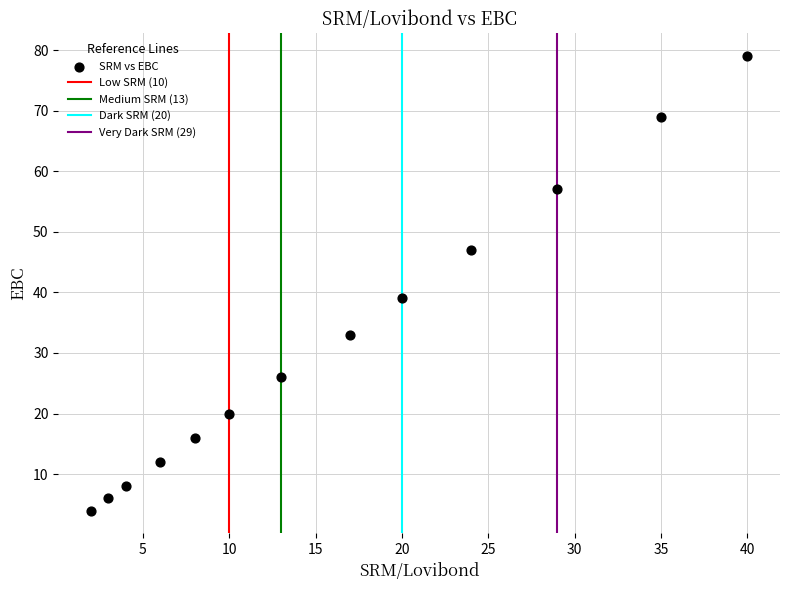

What is the range of X values (max minus min)?

38